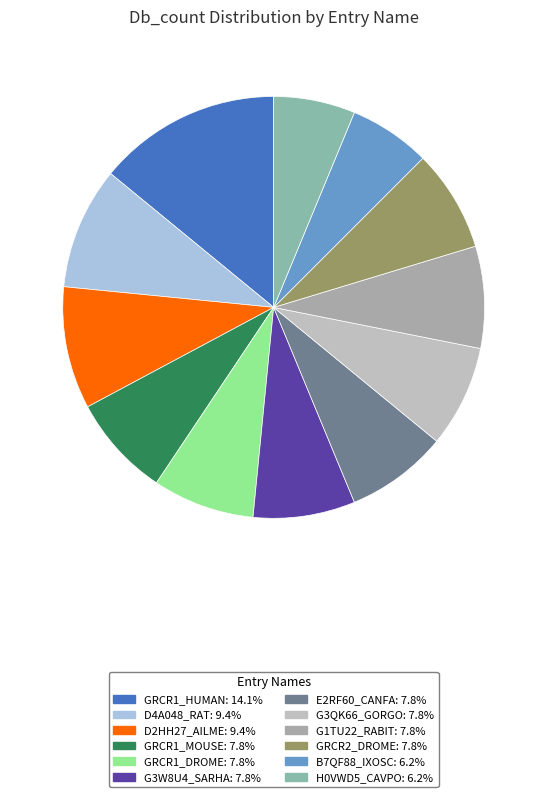

How many slices are in this pie chart?

12